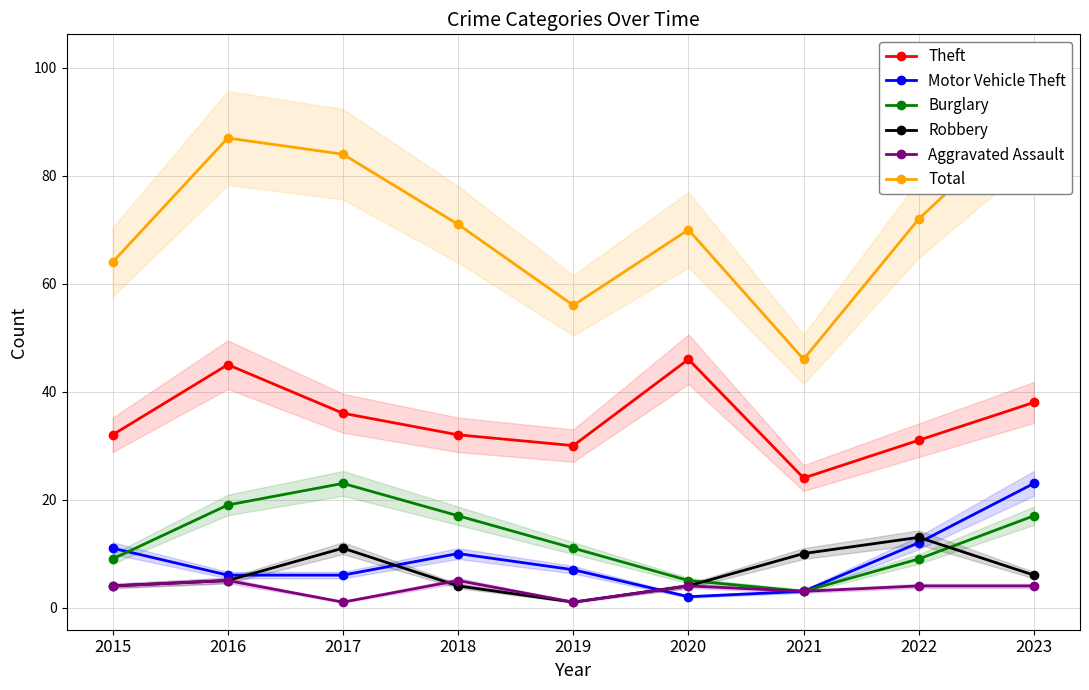

Where does the Robbery series first go above 5?

2017